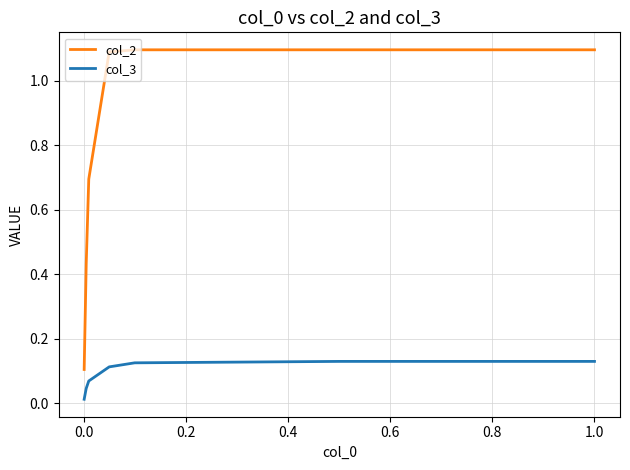

Does the chart display data point markers on the line(s)?

No